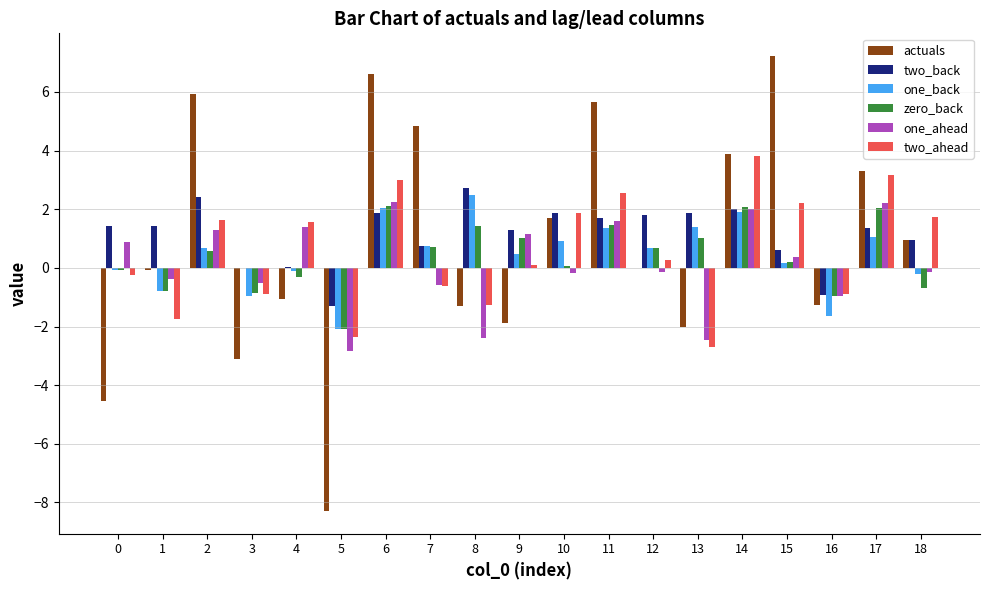

At which label does two_ahead first exceed 0?

2